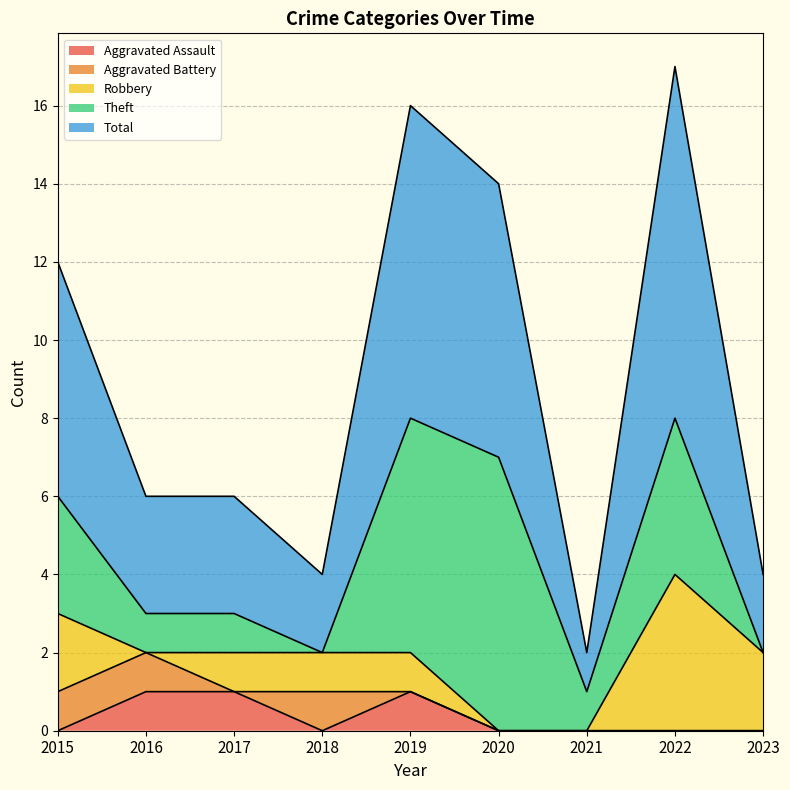

What is the total value across all series at 2021?

2